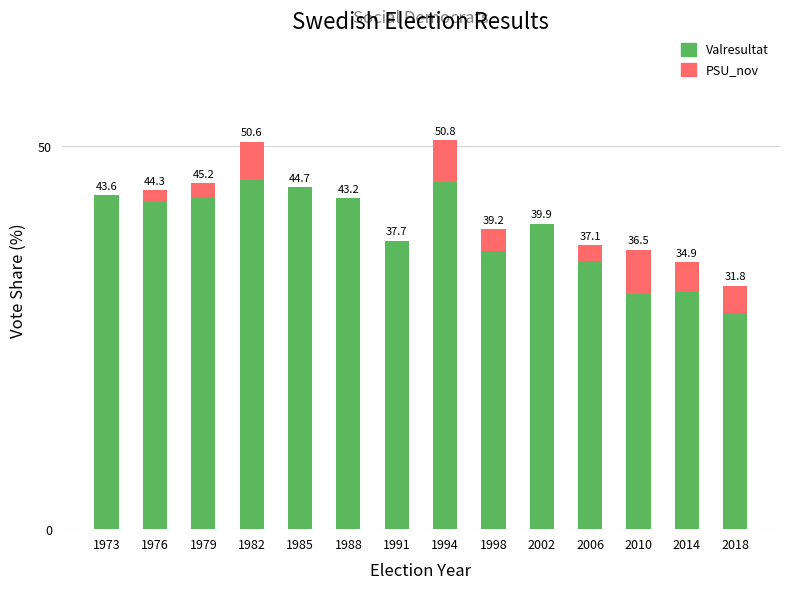

Which category has the highest value in the Valresultat series?

1982